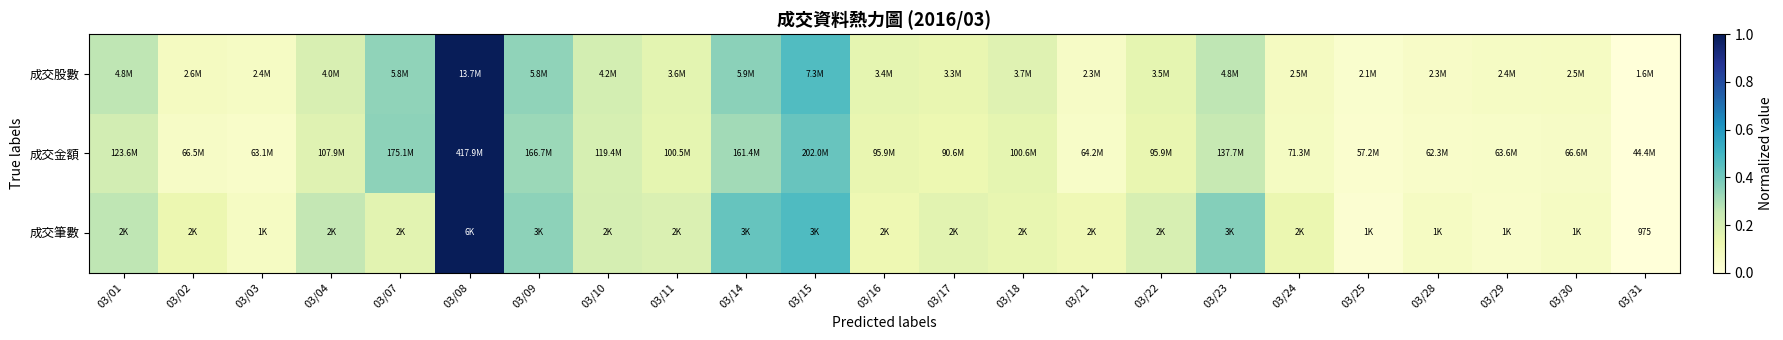

Between 03/25 and 03/29, which is larger?

03/29